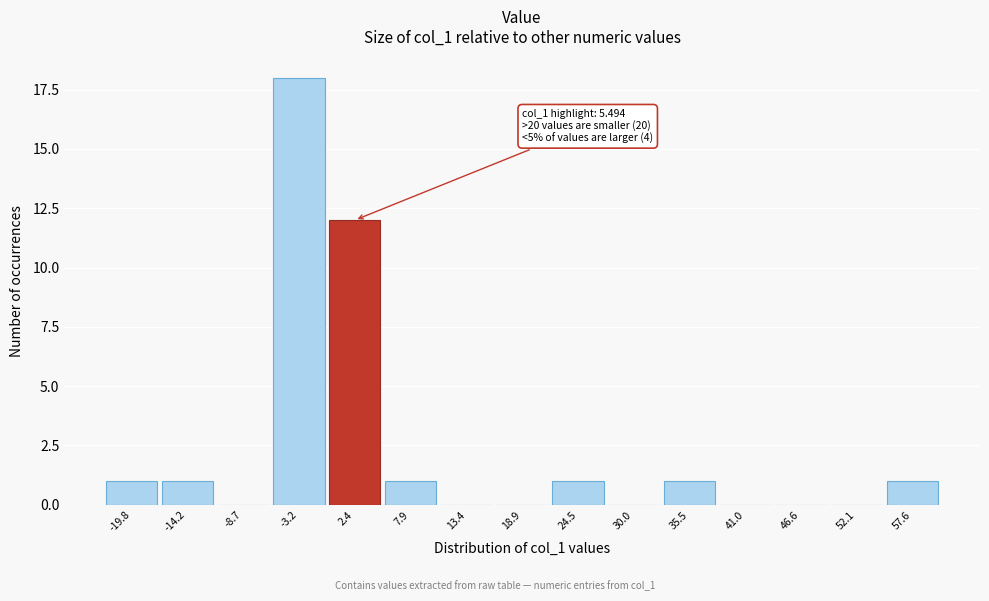

Reading right to left, what are all the values shown in this chart?

57.6=1	52.1=0	46.6=0	41.0=0	35.5=1	30.0=0	24.5=1	18.9=0	13.4=0	7.9=1	2.4=12	-3.2=18	-8.7=0	-14.2=1	-19.8=1